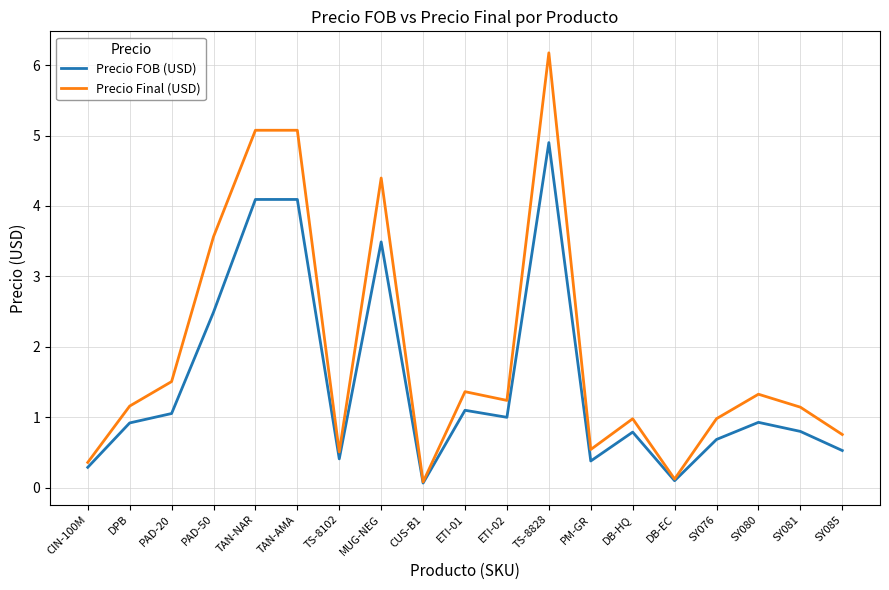

Which series has the largest range (max minus min)?

Precio Final (USD)